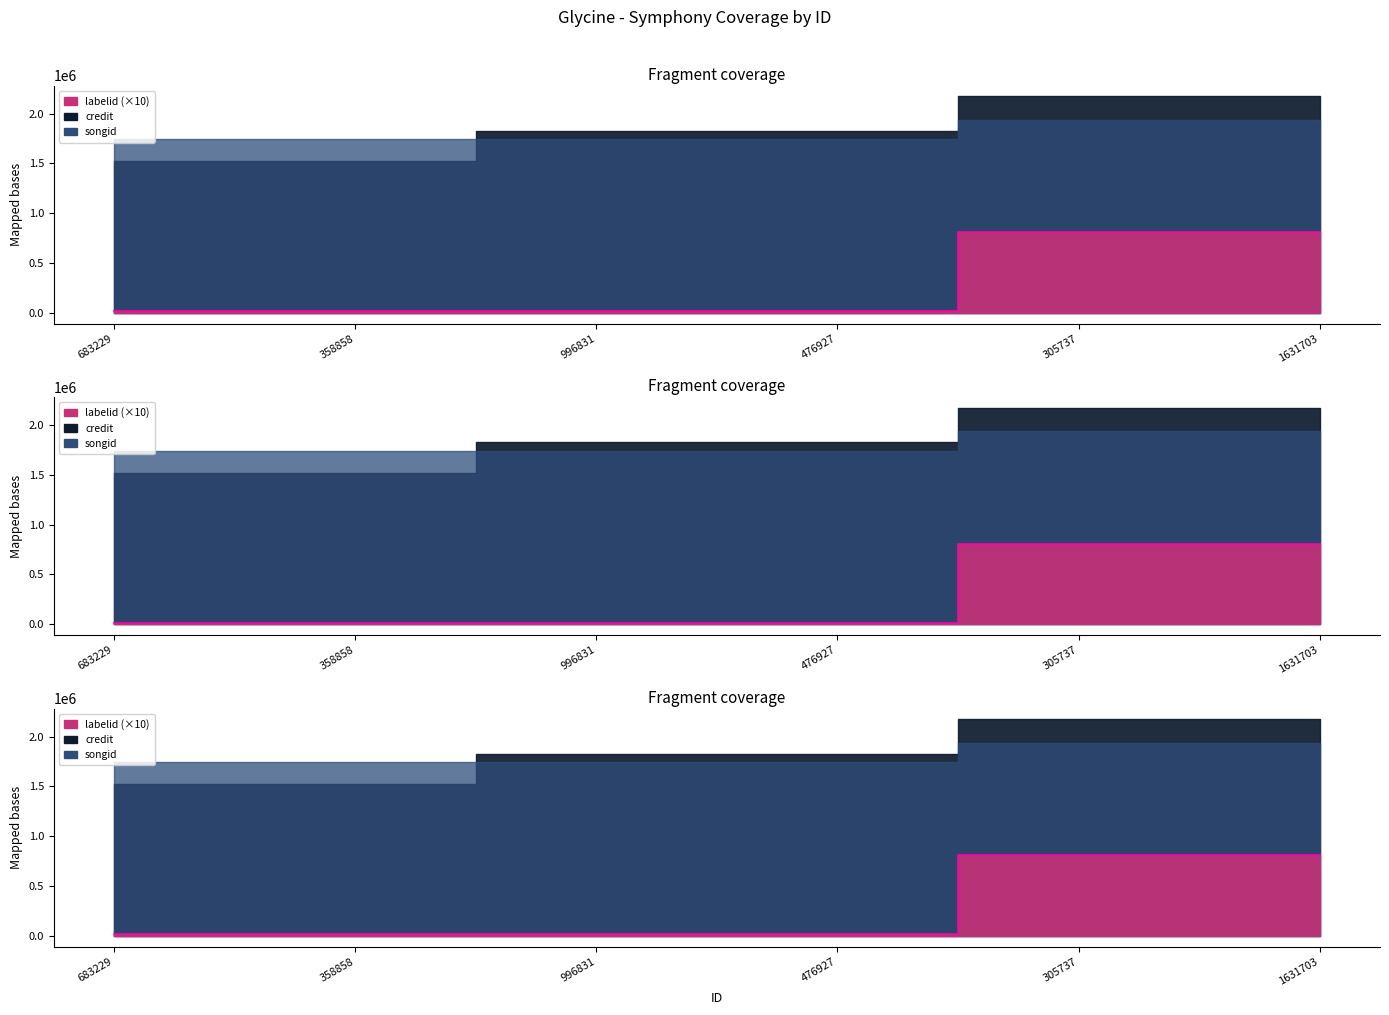

At which category is the sum across all series the highest?

305737